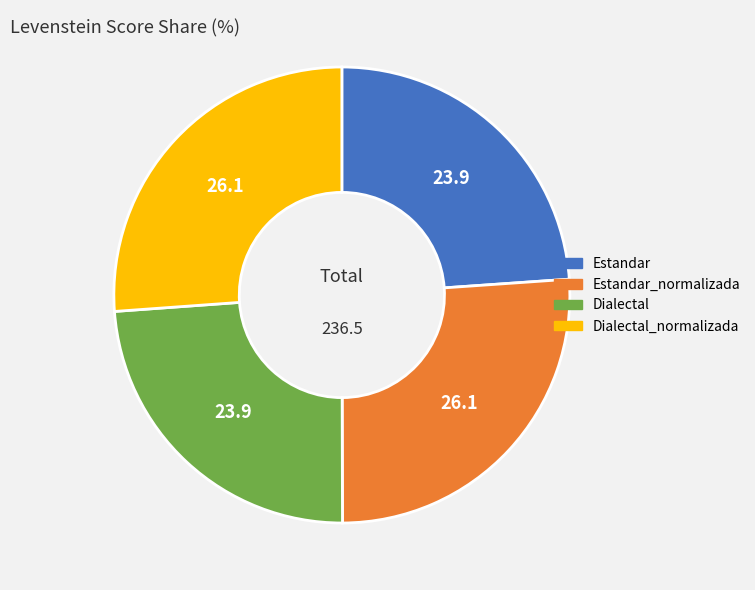

Does Estandar account for over 50% of the chart?

No